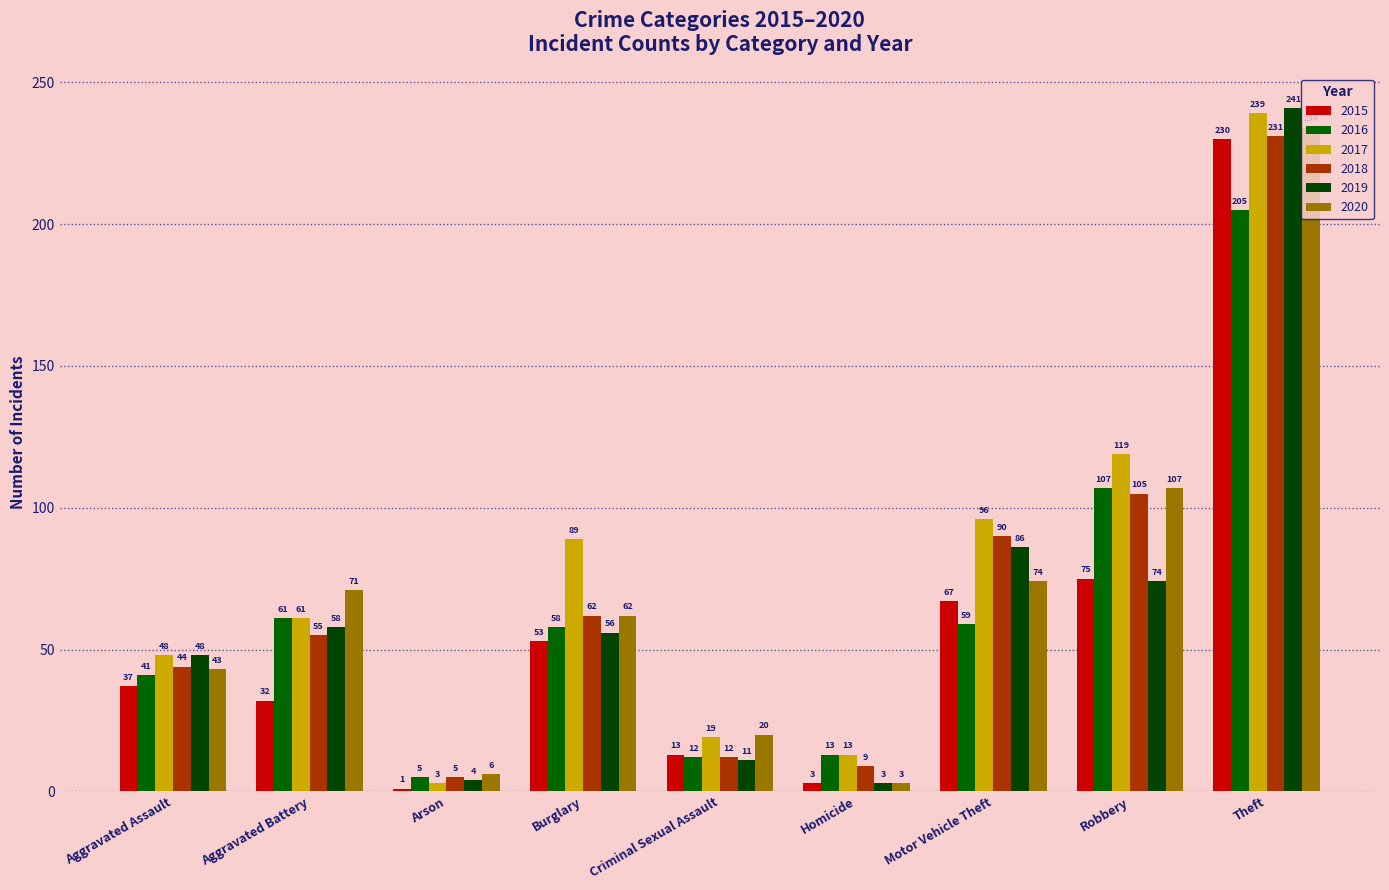

What position from the right is Criminal Sexual Assault?

5